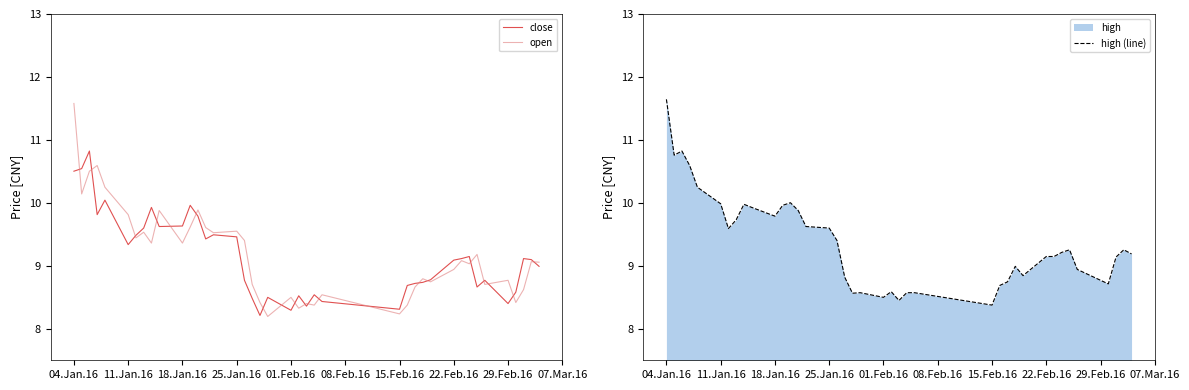

At how many categories does at least one series exceed 11?

1